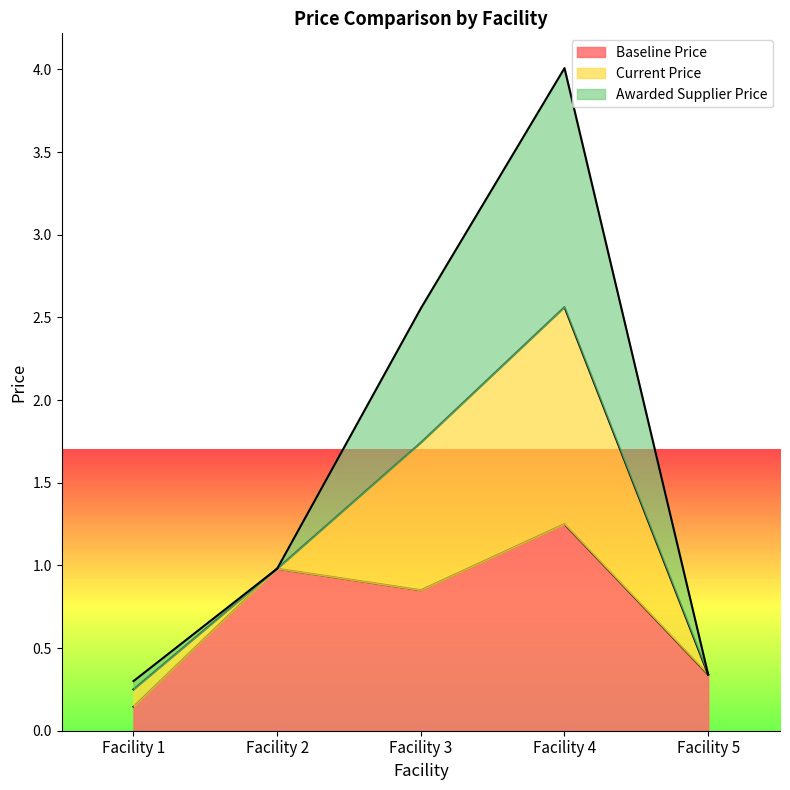

What is the value of the Baseline Price point at the 4th from the left?

1.2